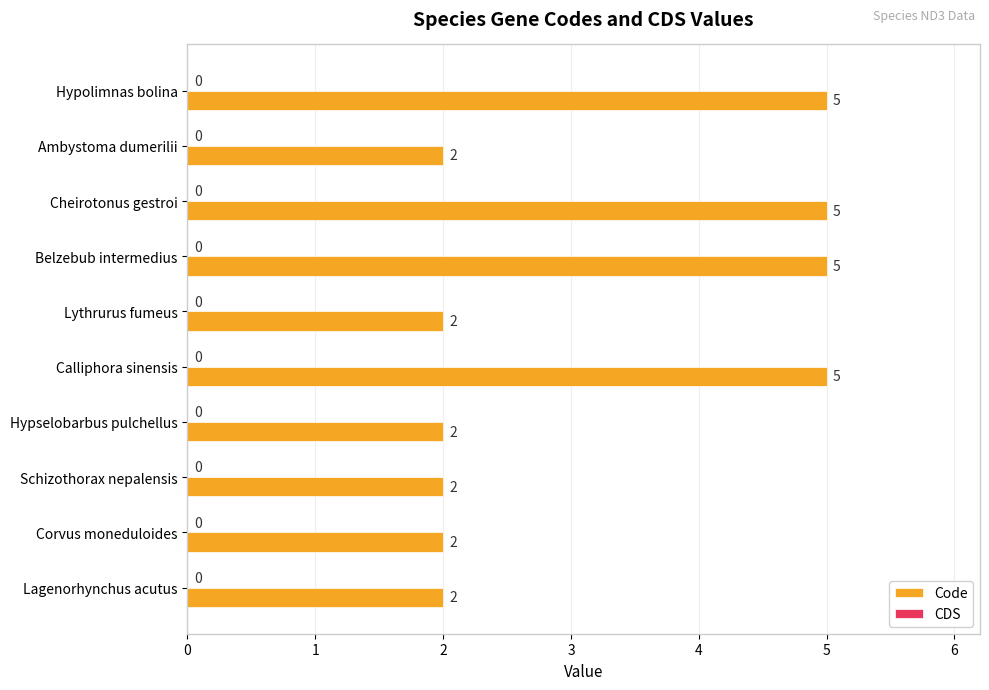

Reading top to bottom, list all the values displayed in this chart.

Hypolimnas bolina=5	Ambystoma dumerilii=2	Cheirotonus gestroi=5	Belzebub intermedius=5	Lythrurus fumeus=2	Calliphora sinensis=5	Hypselobarbus pulchellus=2	Schizothorax nepalensis=2	Corvus moneduloides=2	Lagenorhynchus acutus=2